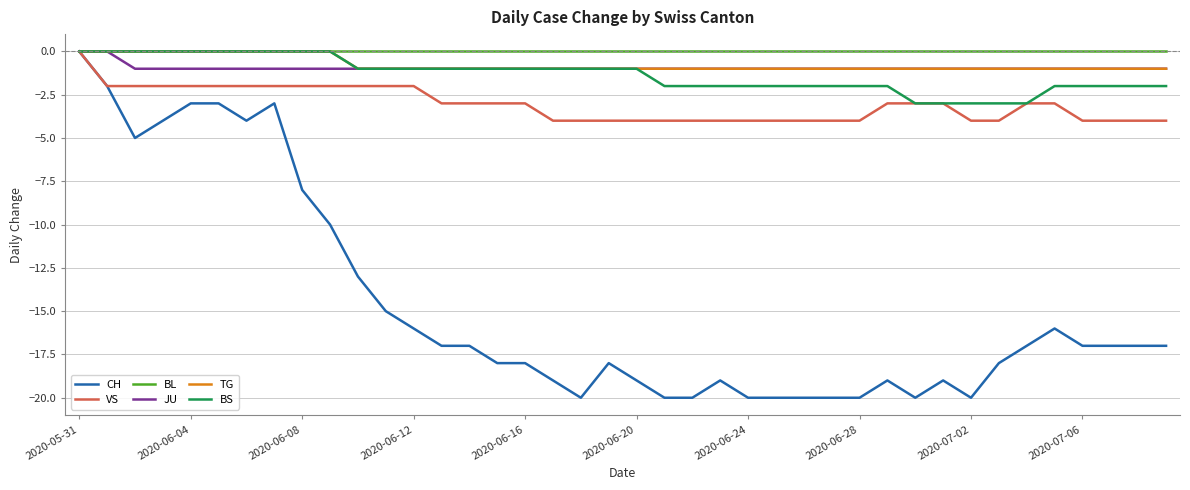

What is the smallest value displayed?

-20